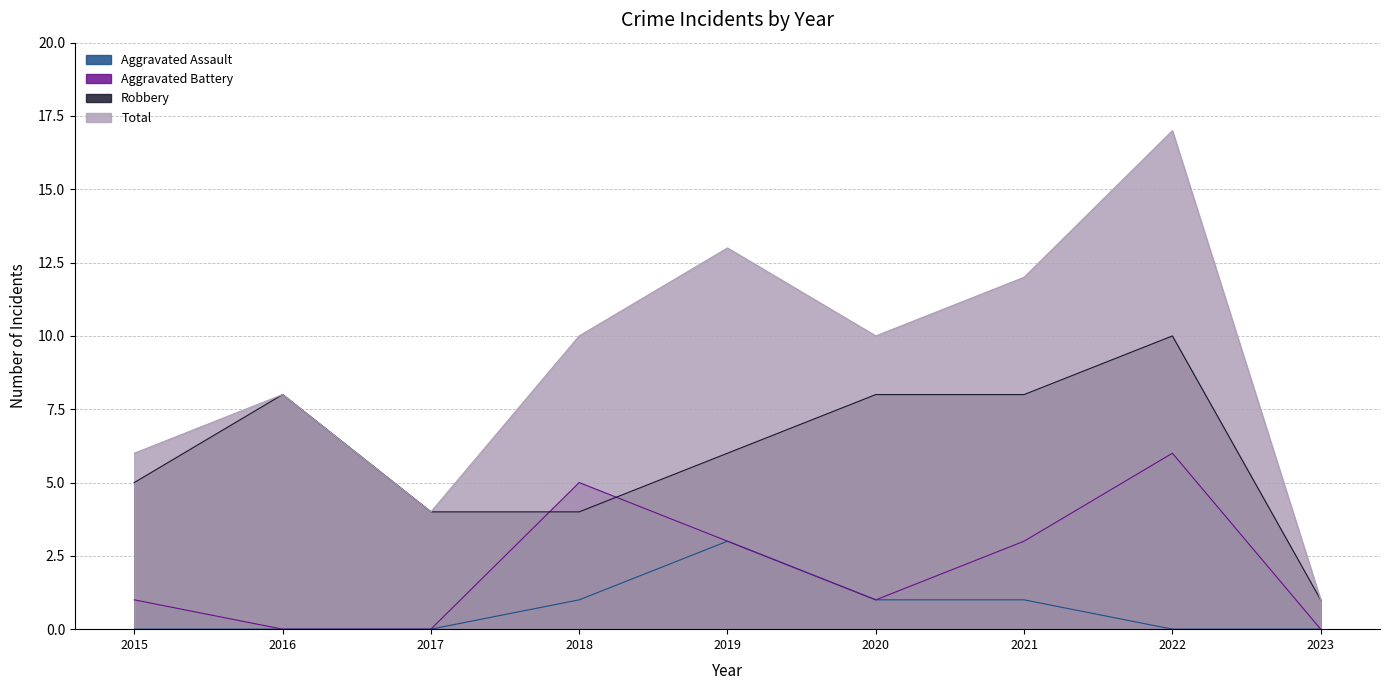

True or false: Aggravated Assault and Aggravated Battery intersect in this chart.

False